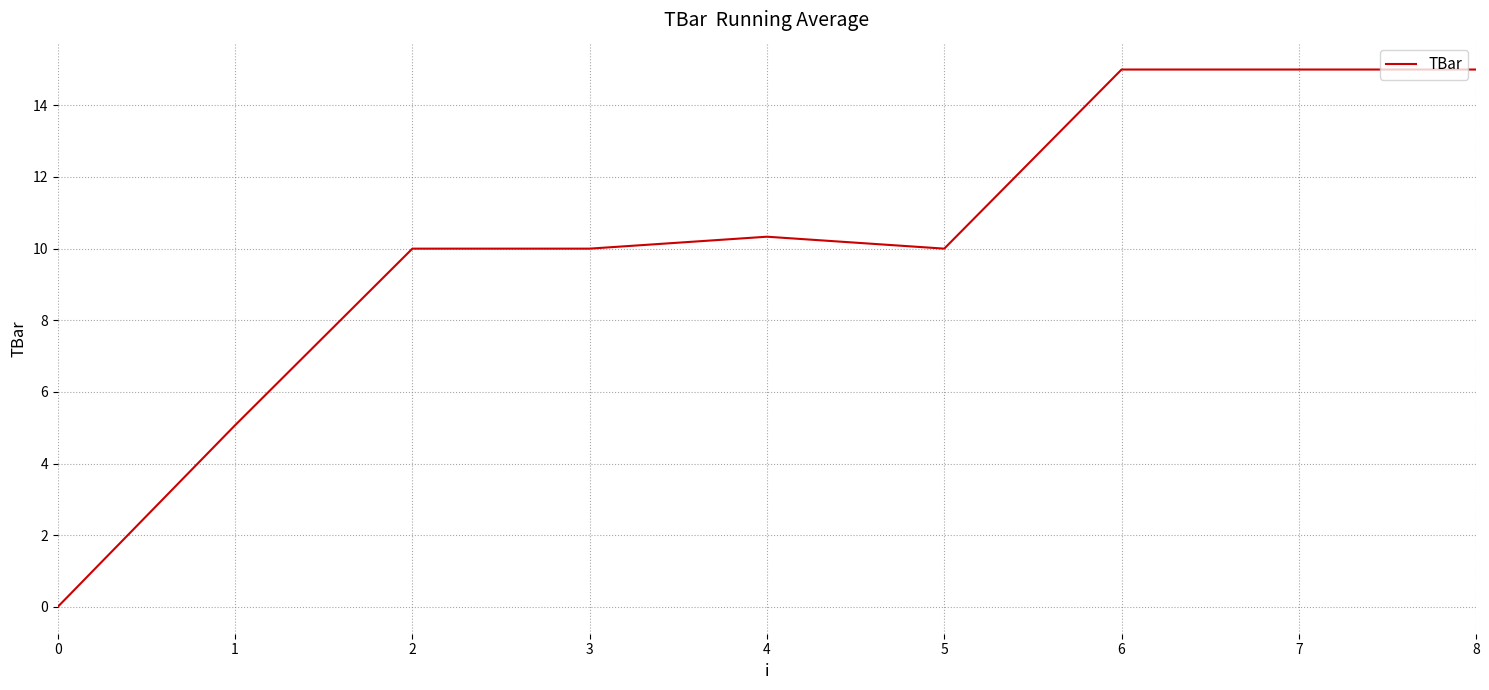

How many categories are shown in the chart?

9